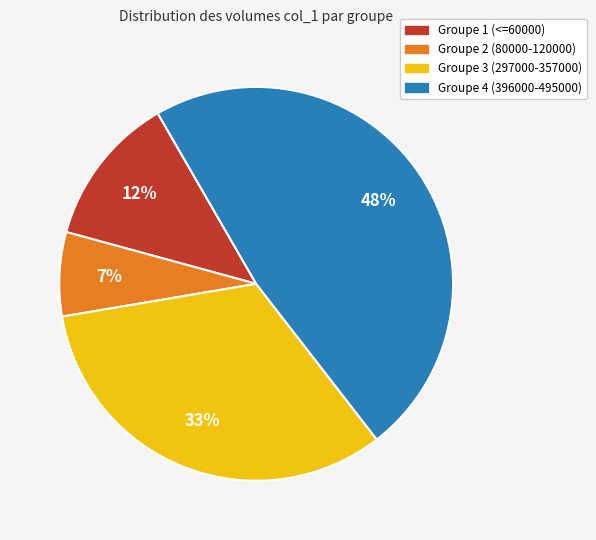

Is there a majority slice in this chart?

No